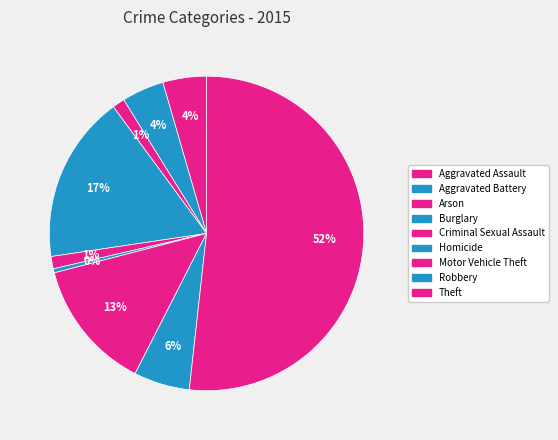

Count the number of slices in the pie.

9